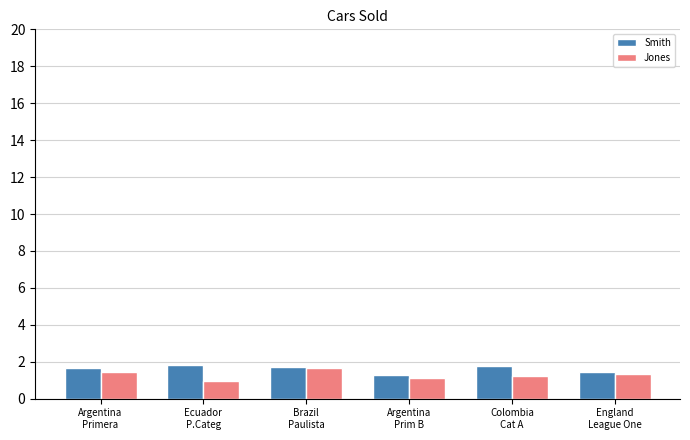

What is the minimum value shown in the chart?

1.0